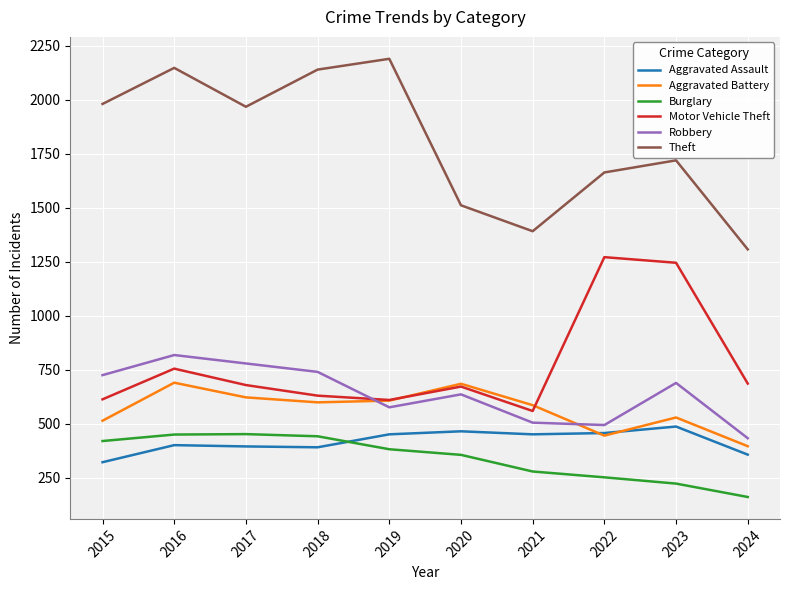

What is the smallest value displayed?

162